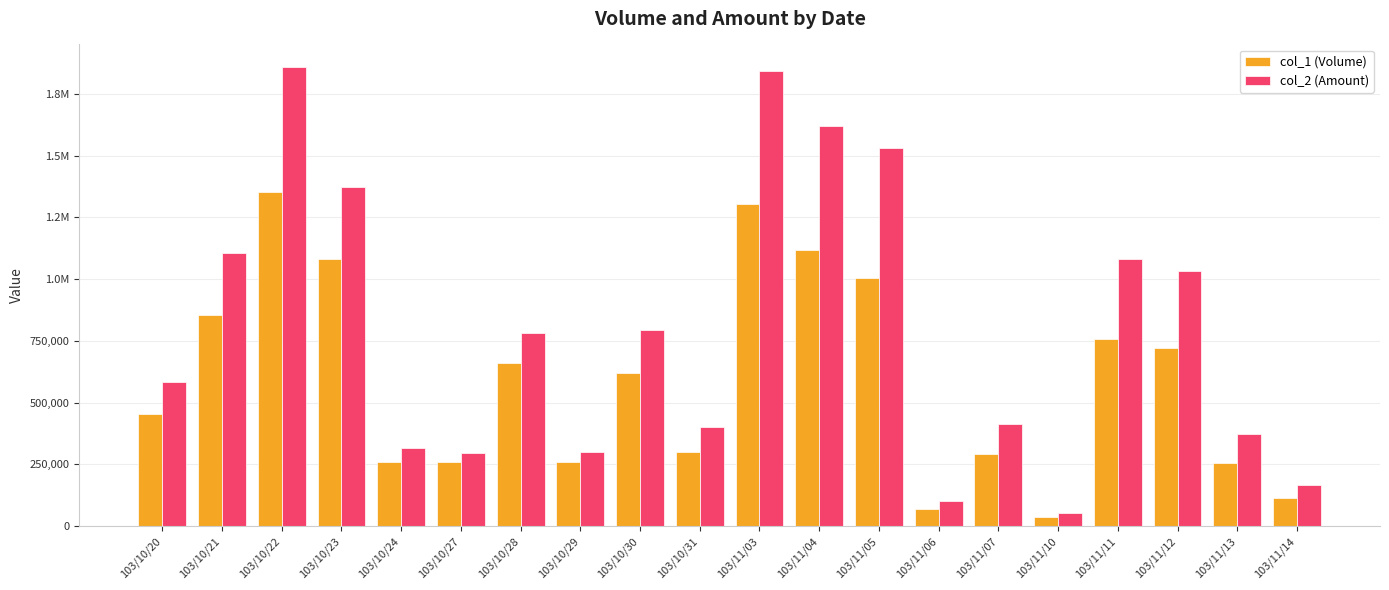

What are all the series names shown in the legend?

col_1 (Volume), col_2 (Amount)